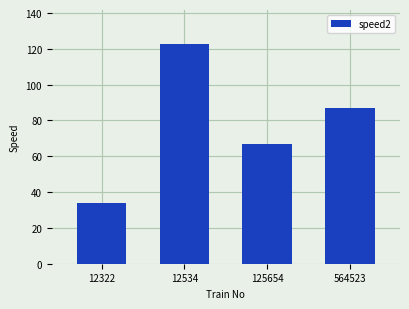

How many data points are less than 87?

2